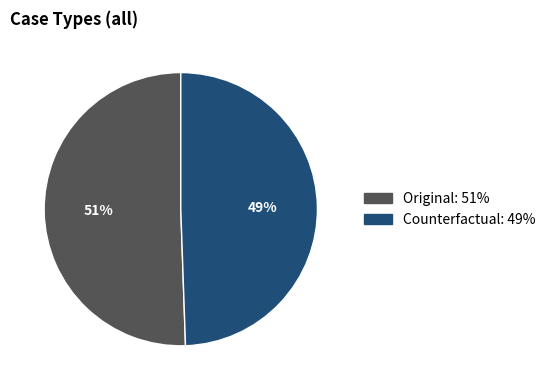

Between Counterfactual and Original, which is larger?

Original